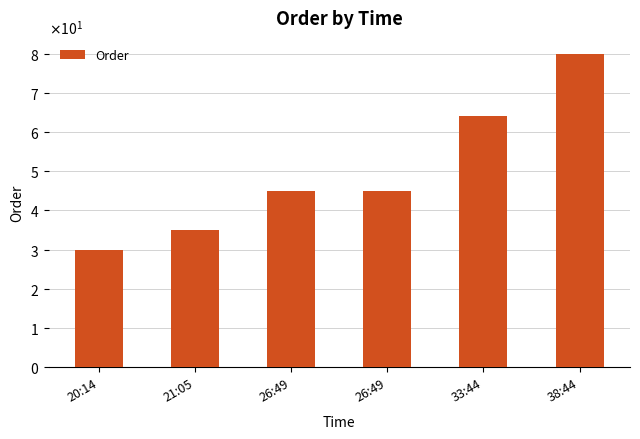

Does the chart contain any negative values?

No